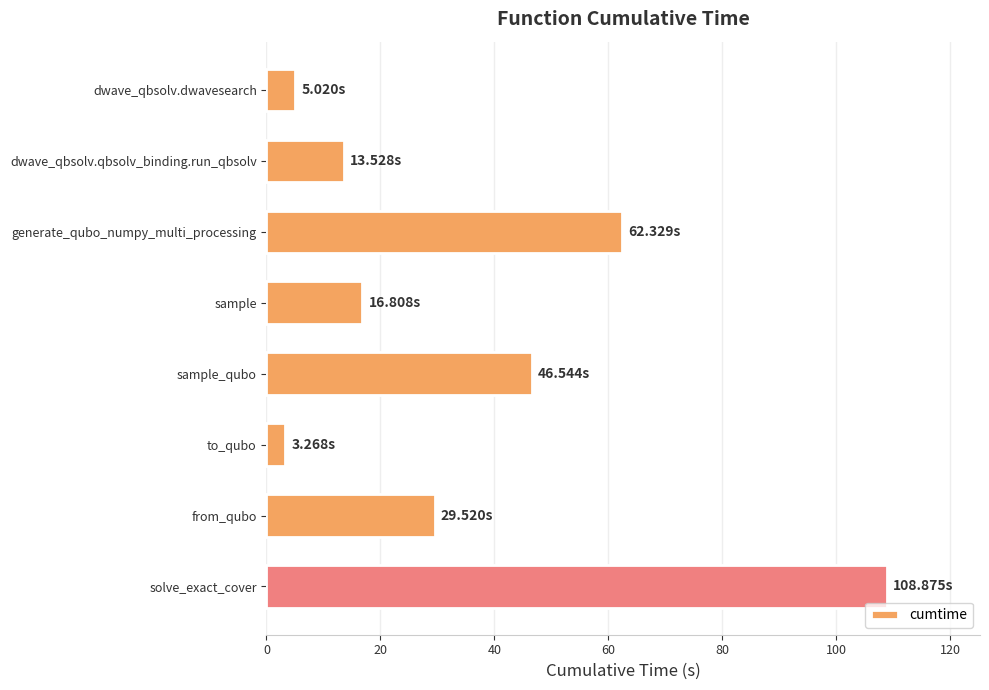

Which has a higher value, to_qubo or generate_qubo_numpy_multi_processing?

generate_qubo_numpy_multi_processing